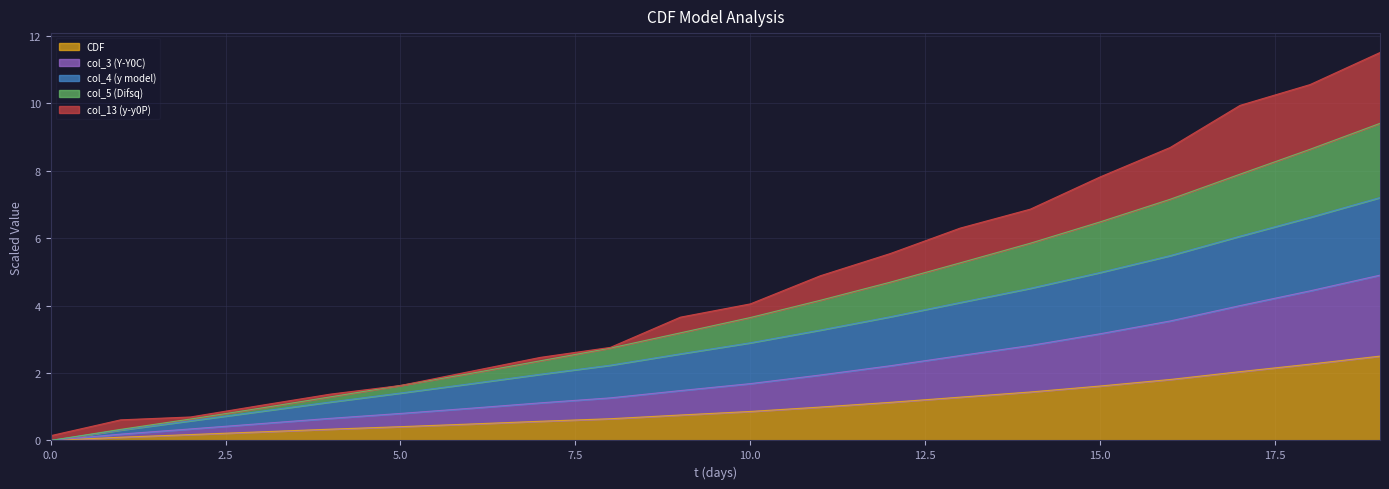

How many lines are shown in the chart?

5